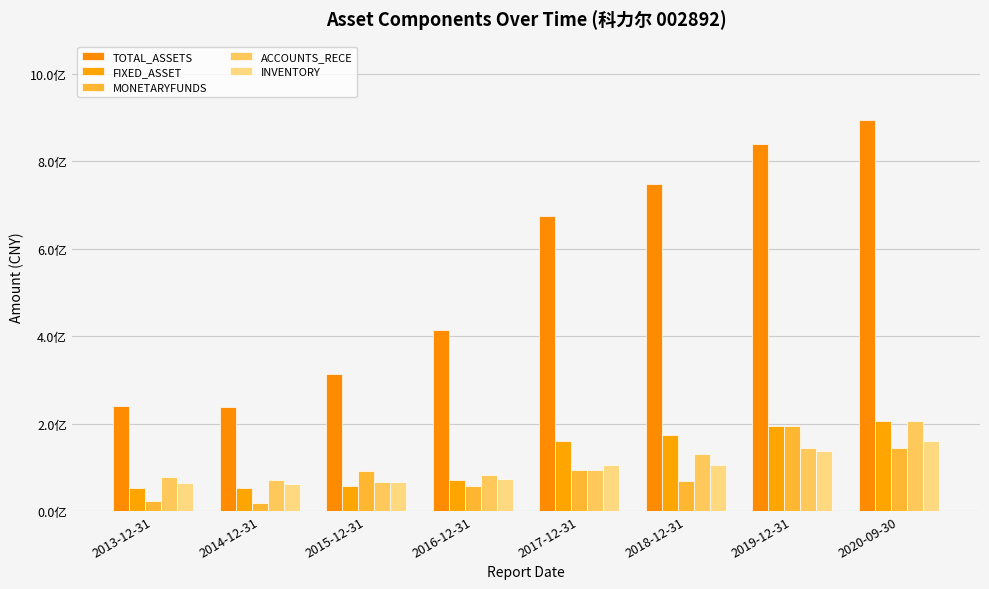

Does the chart contain any negative values?

No